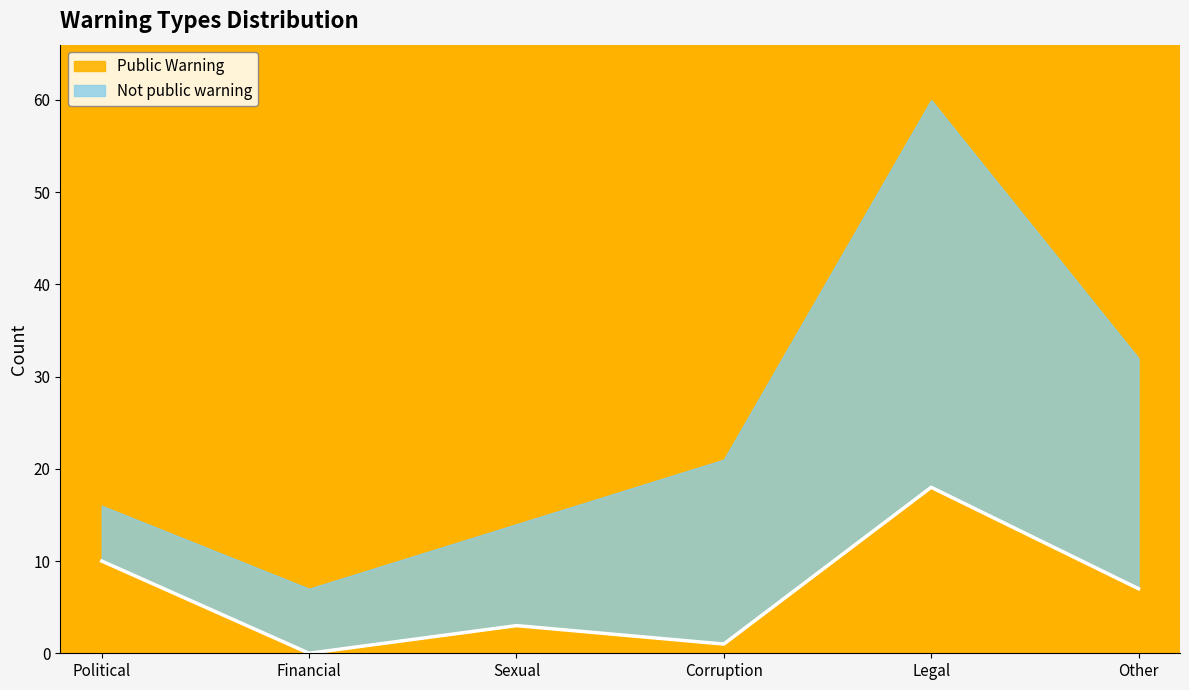

Where is the first local maximum?

Sexual